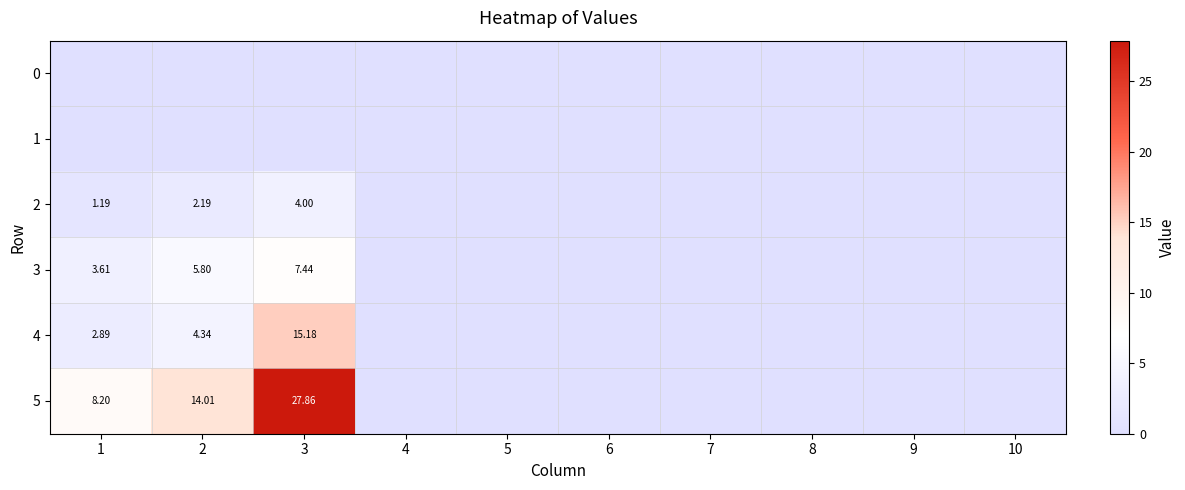

At which category is the sum across all series the highest?

3